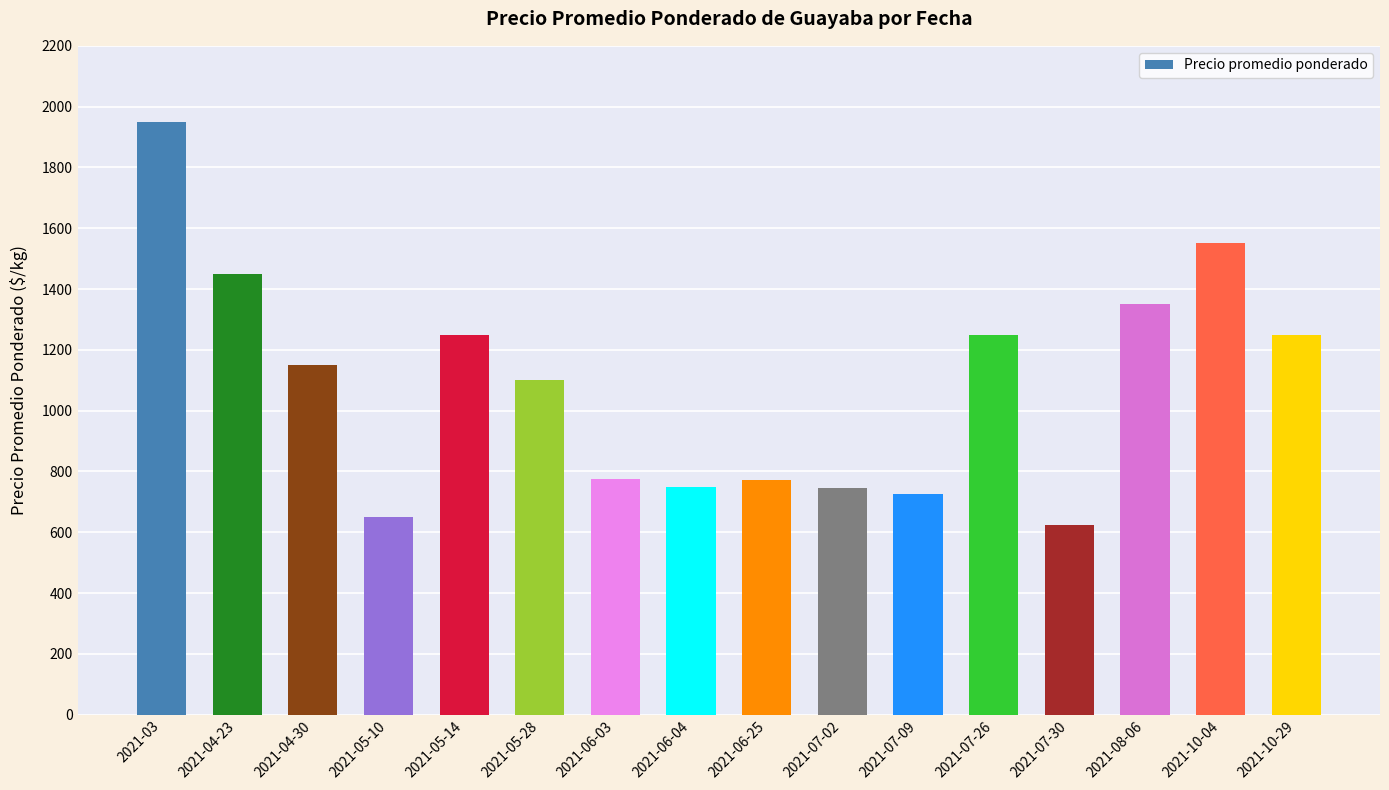

What is the label of the 12th bar from the left?

2021-07-26